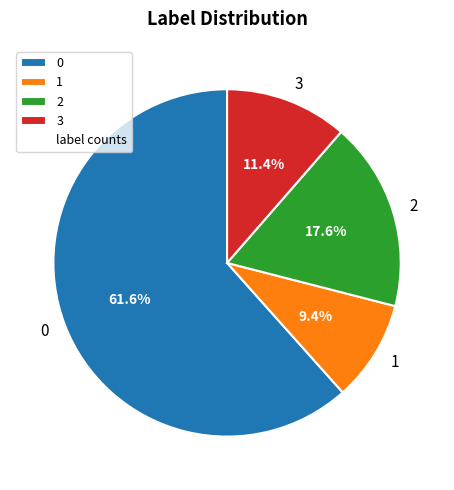

What percentage is the 2 slice, to the nearest percent?

18%